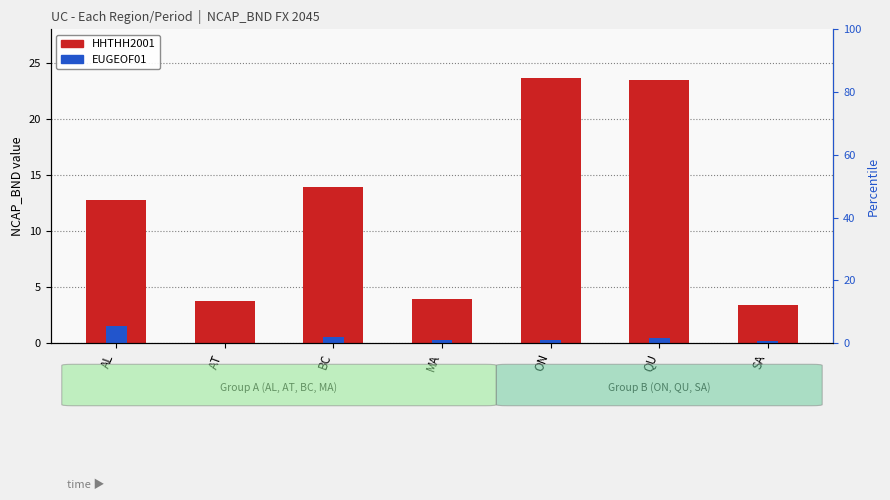

Which series has the widest spread of values?

HHTHH2001